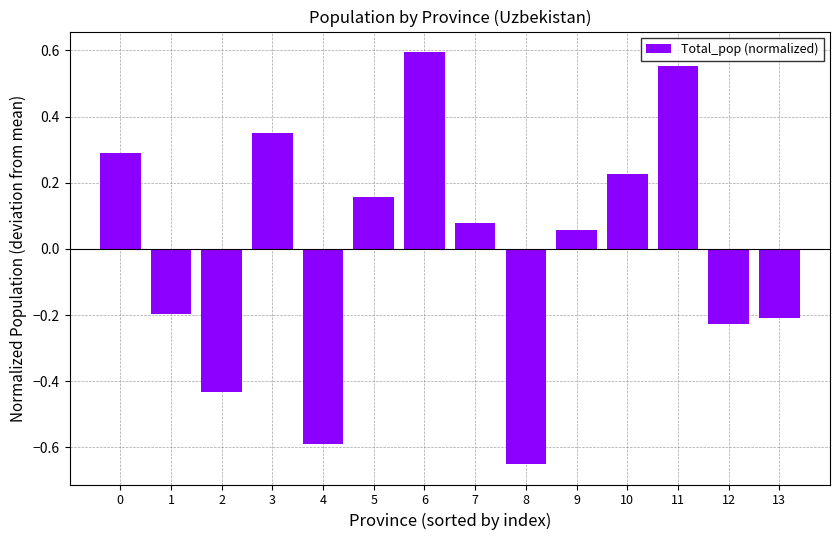

What is the change in value from 1 to 3?

+0.5